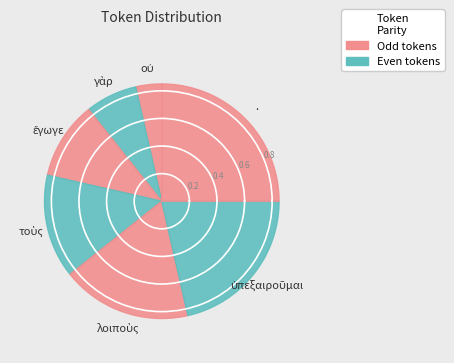

To the nearest percent, what is the combined percentage of γὰρ and ὑπεξαιροῦμαι?

29%